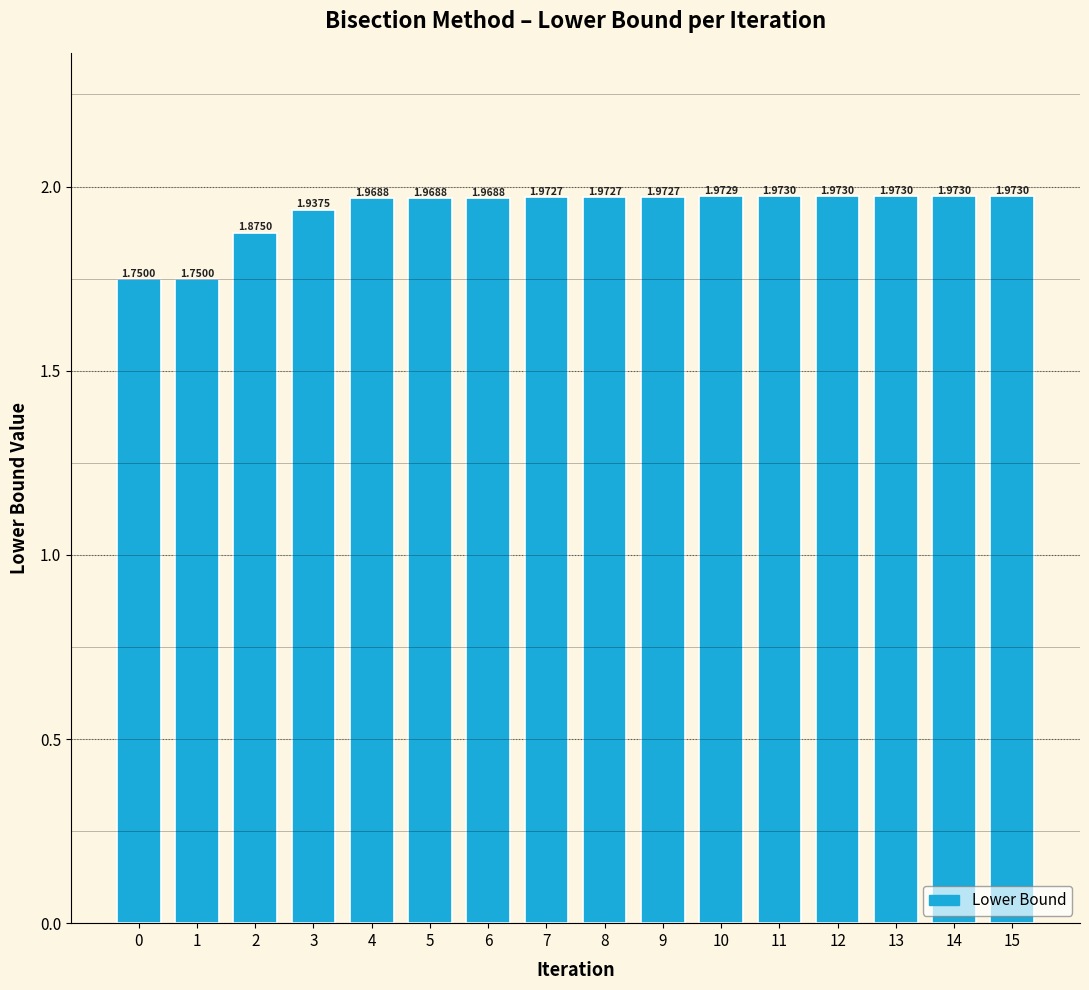

What is the sum of all values?

31.0